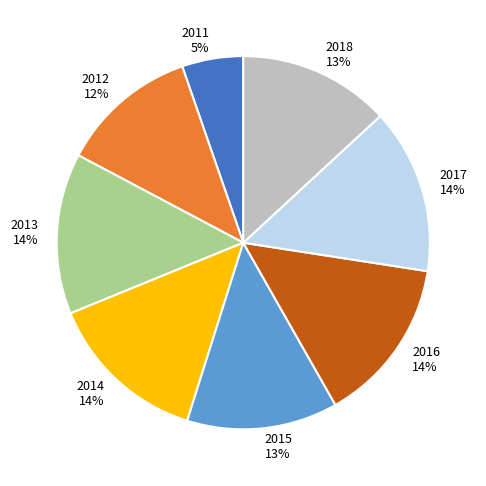

Is there any slice that represents more than half of the pie?

No